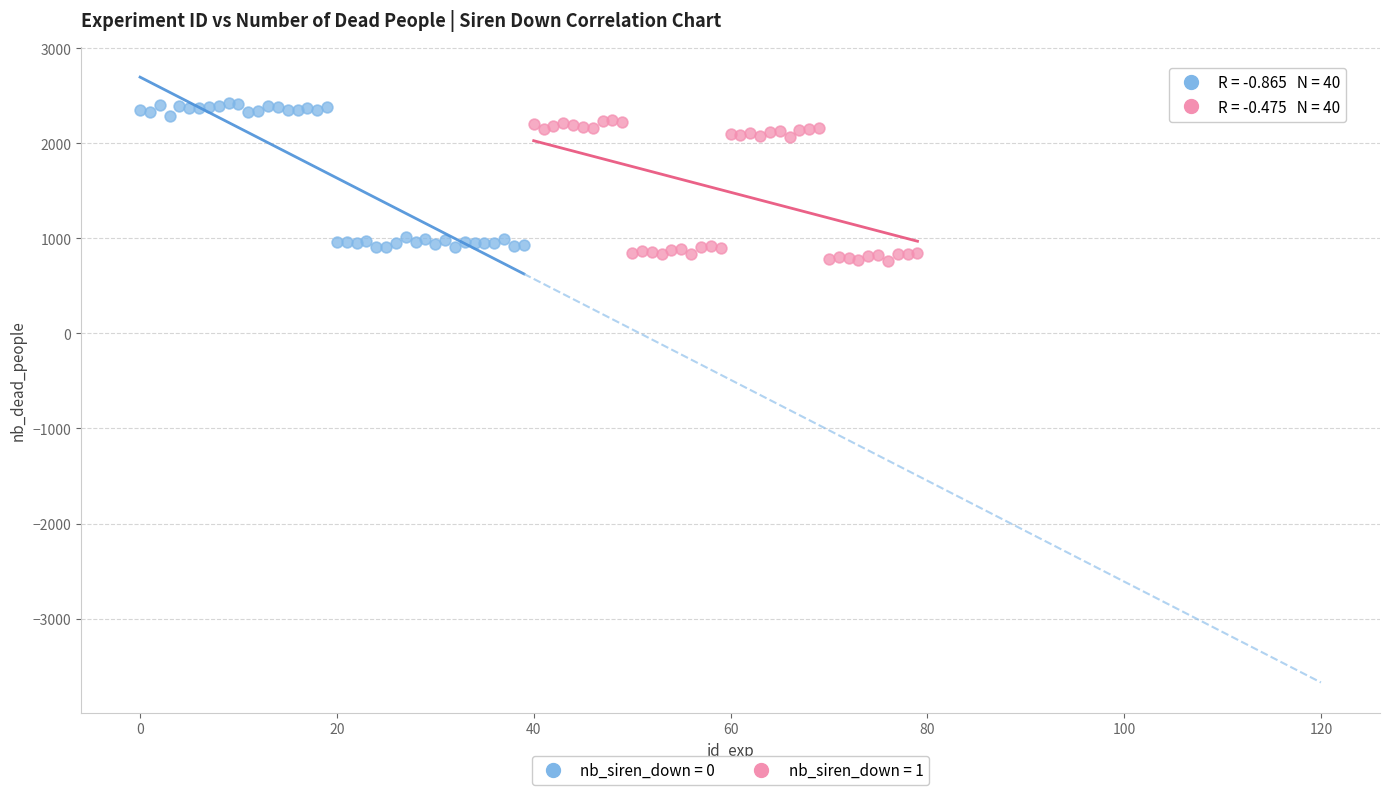

Which series reaches the maximum Y coordinate?

nb_siren_down = 0